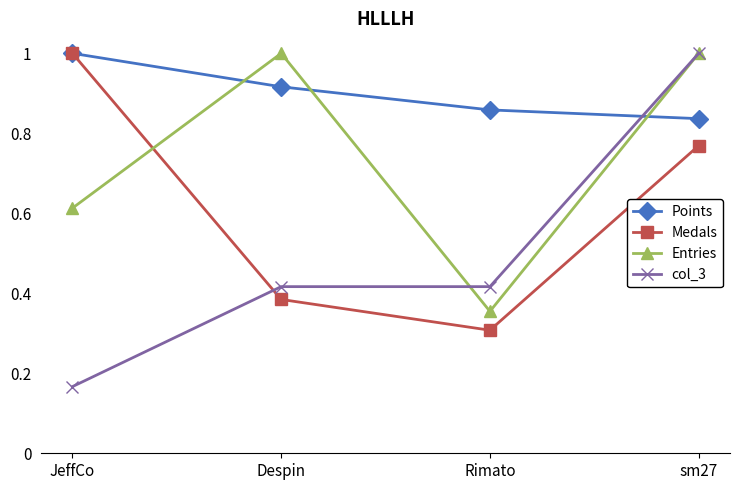

Between which two adjacent categories do Points and col_3 first intersect?

Rimato and sm27